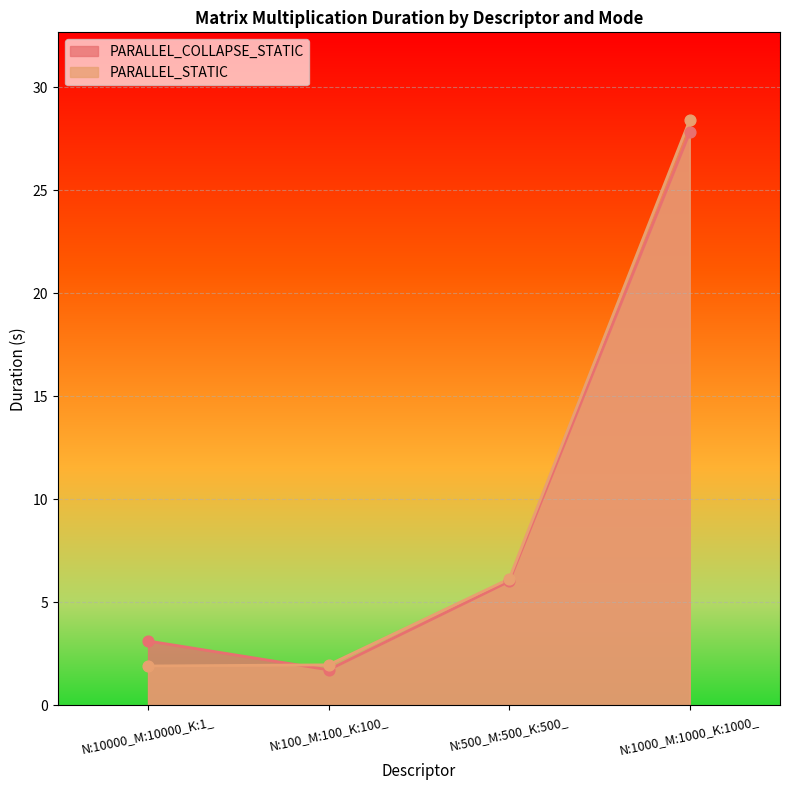

What is the total value across all series at N:100_M:100_K:100_?

3.7